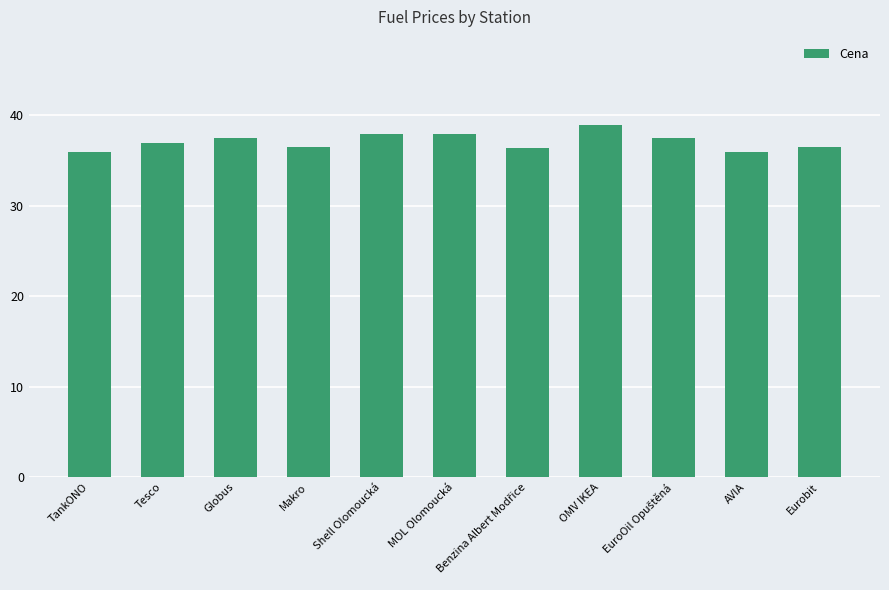

What position from the left is Eurobit?

11